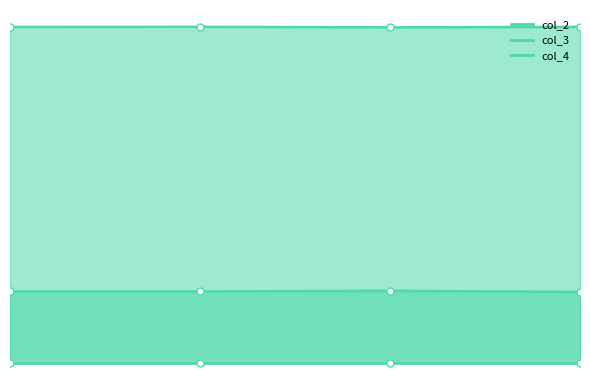

In col_2, how many points are higher than both neighbors (excluding endpoints)?

1